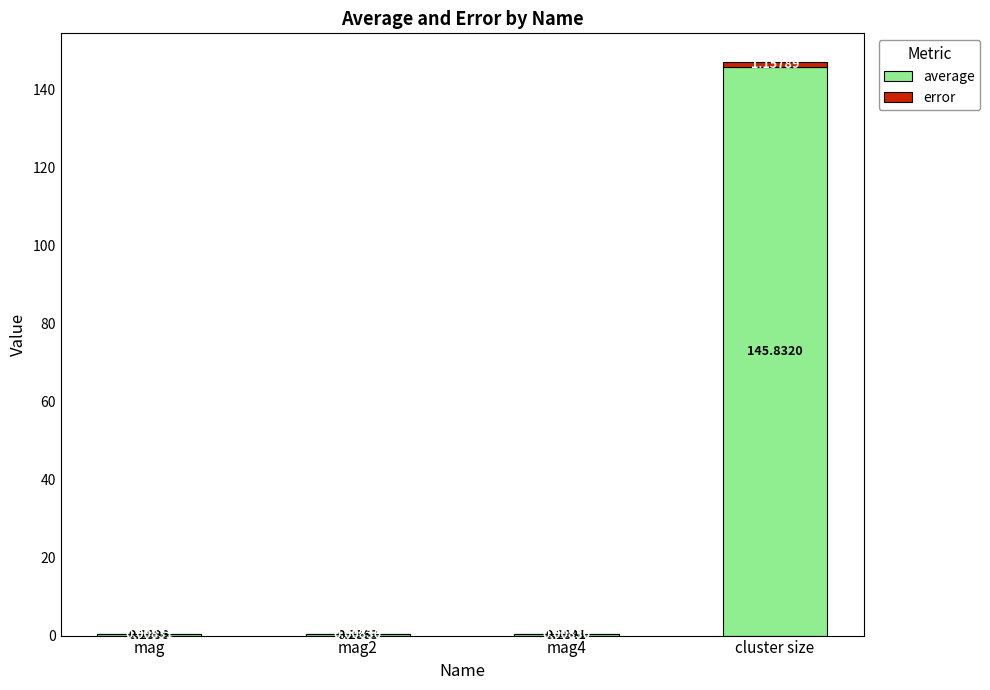

At which category is the sum across all series the highest?

cluster size